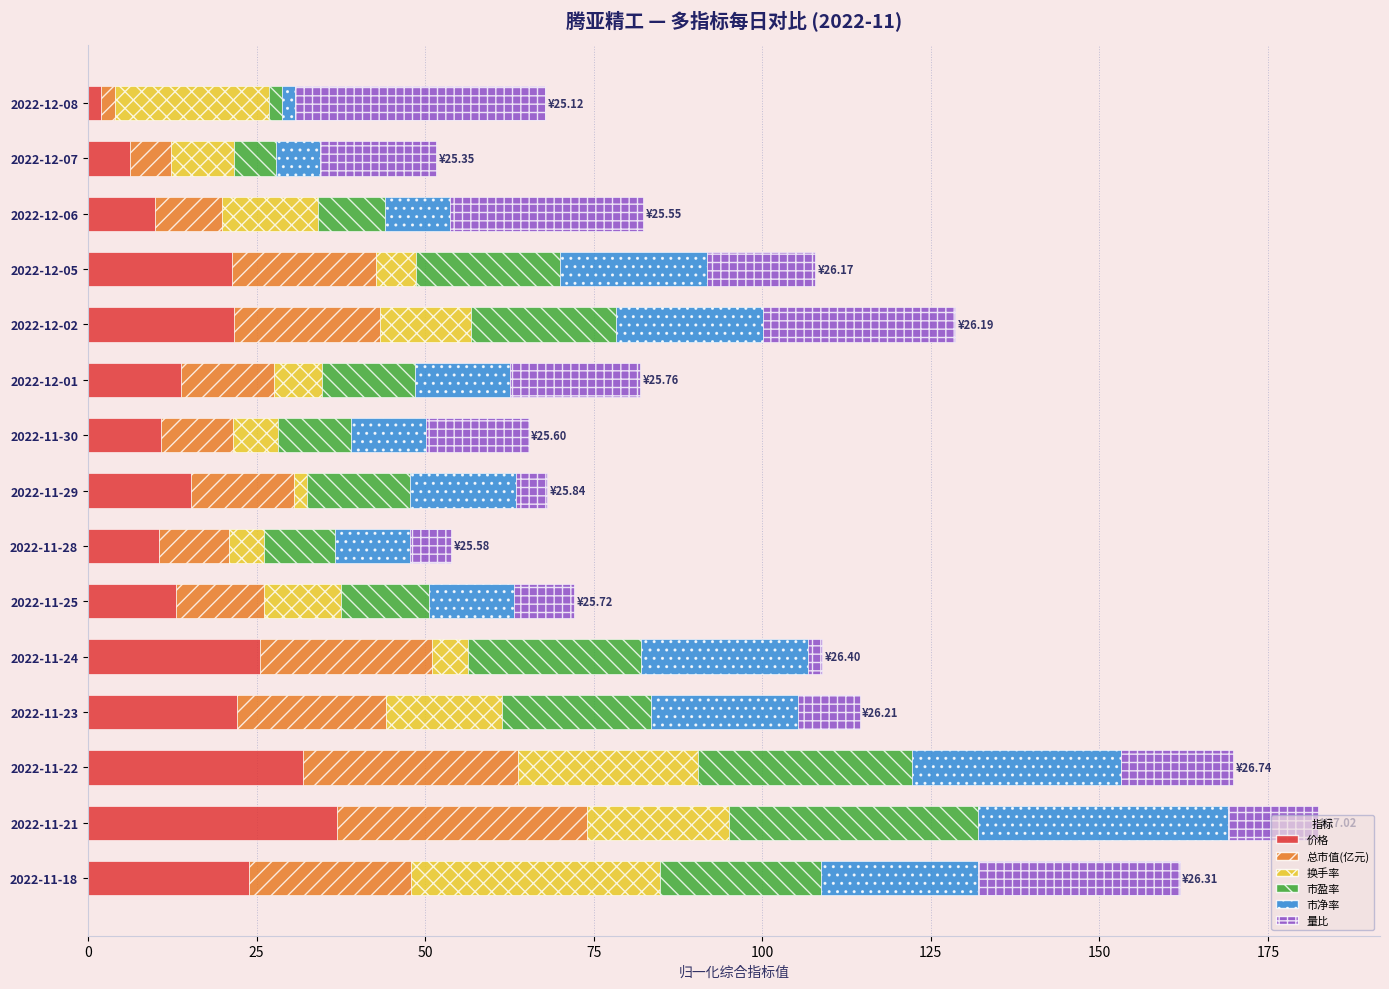

Which category has the lowest value in the 价格 series?

2022-12-08